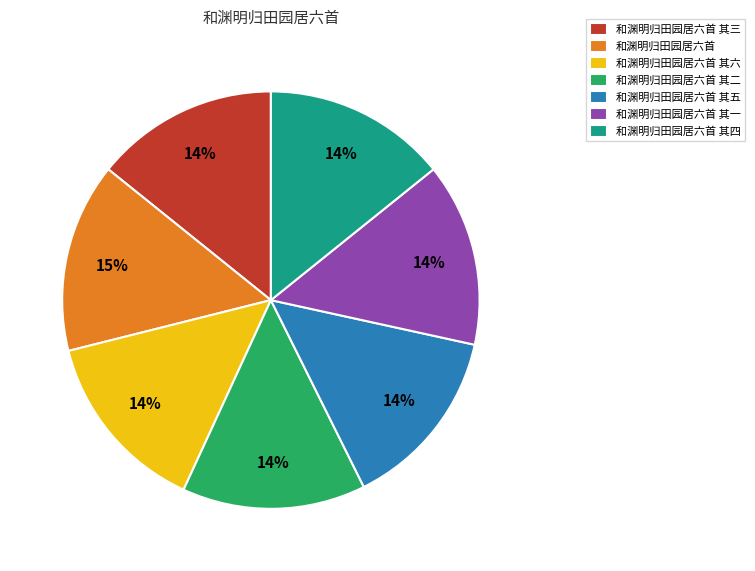

Combined, do 和渊明归田园居六首 其二 and 和渊明归田园居六首 其四 account for over 50%?

No